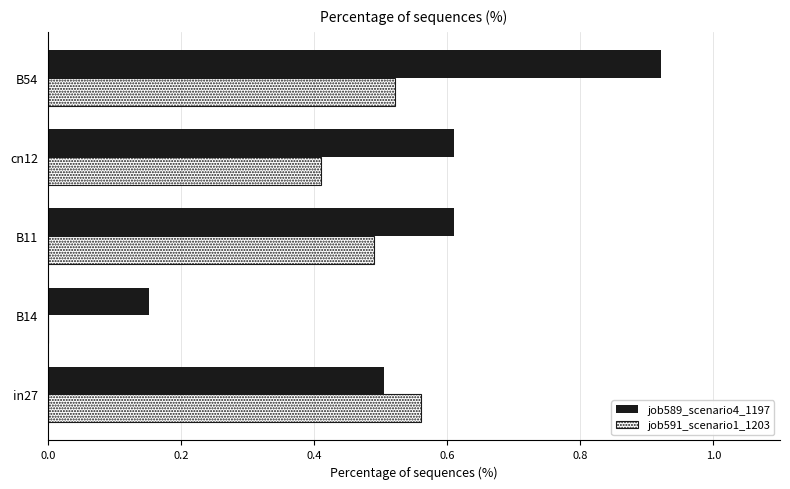

The job589_scenario4_1197 series shows 0.3 at B11. True or false?

False